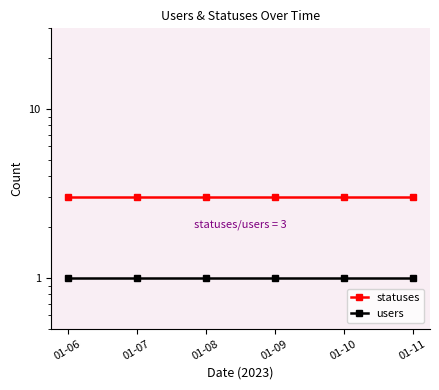

List the series in order of their overall mean, lowest first.

users, statuses